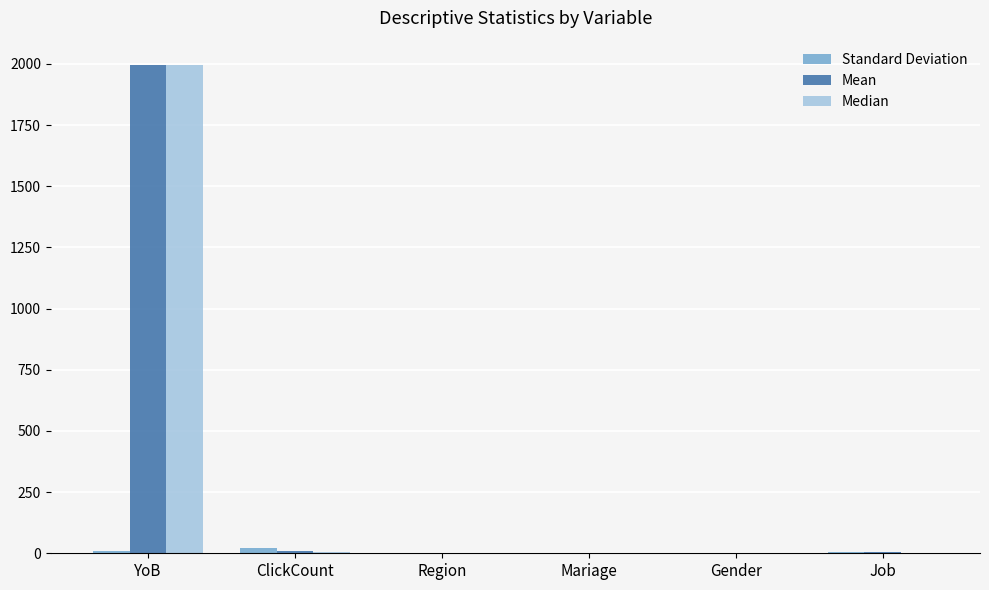

Is it true that Mean equals 0.1 at Mariage?

True